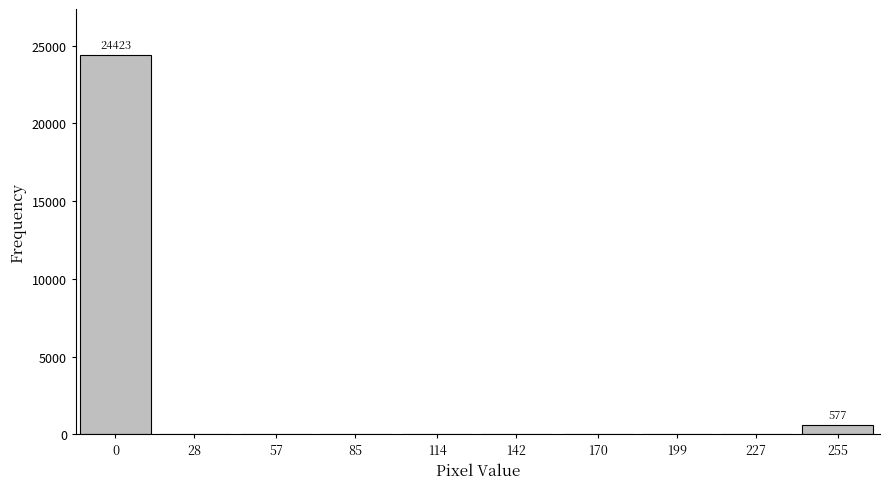

Reading left to right, what are all the values shown in this chart?

0=24423	28=0	57=0	85=0	114=0	142=0	170=0	199=0	227=0	255=577